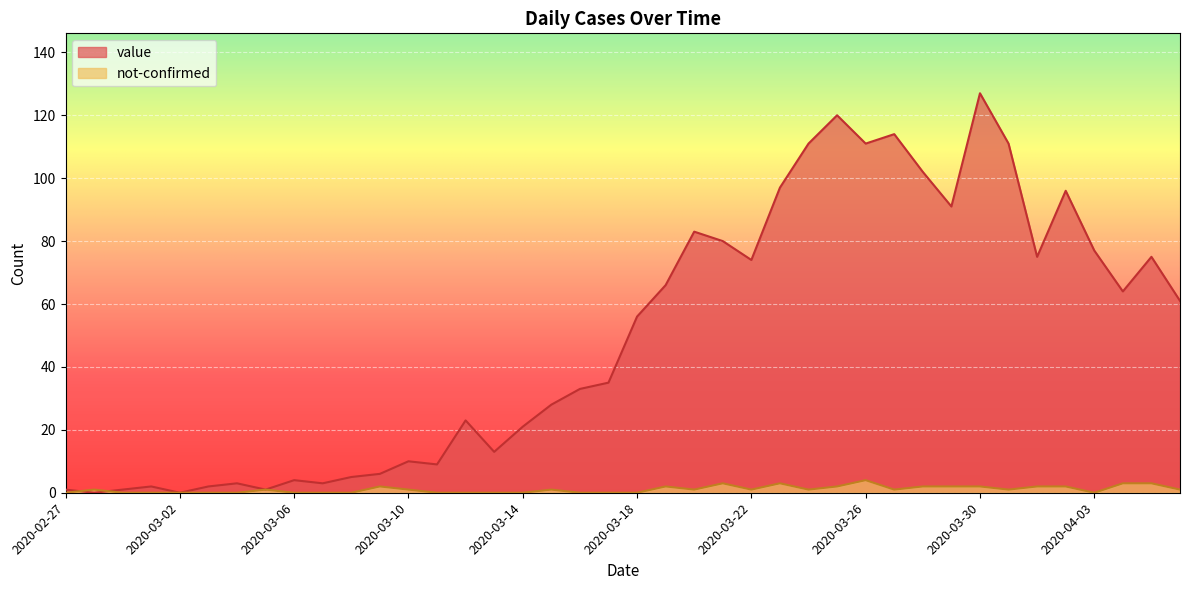

Which series has the largest range (max minus min)?

value